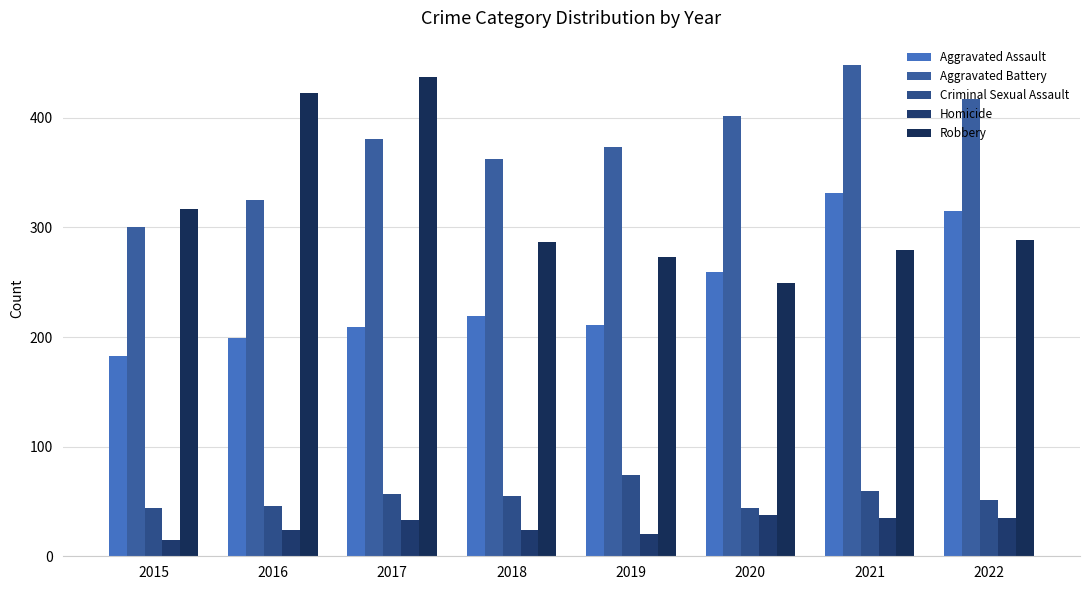

What is the smallest value displayed?

15